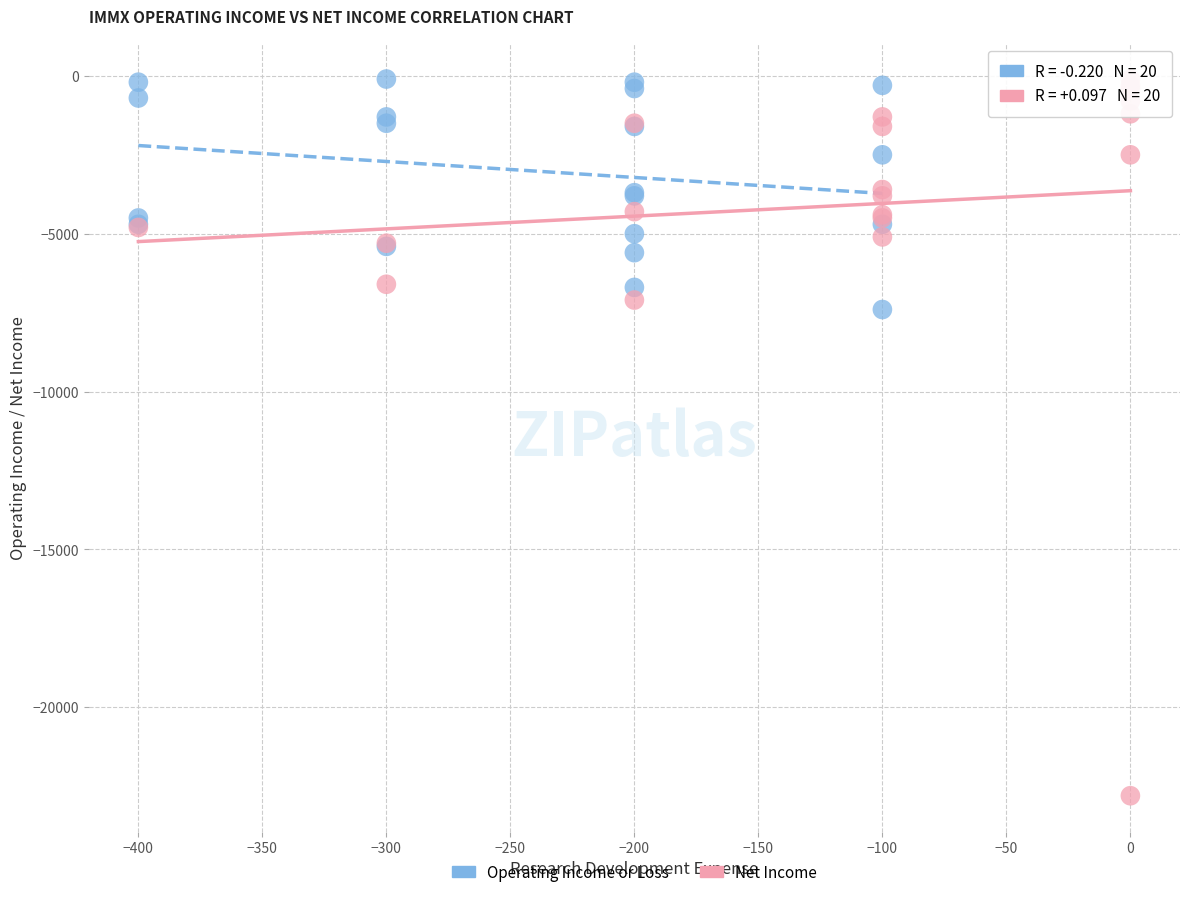

Which series has the largest Y range (max minus min)?

Net Income